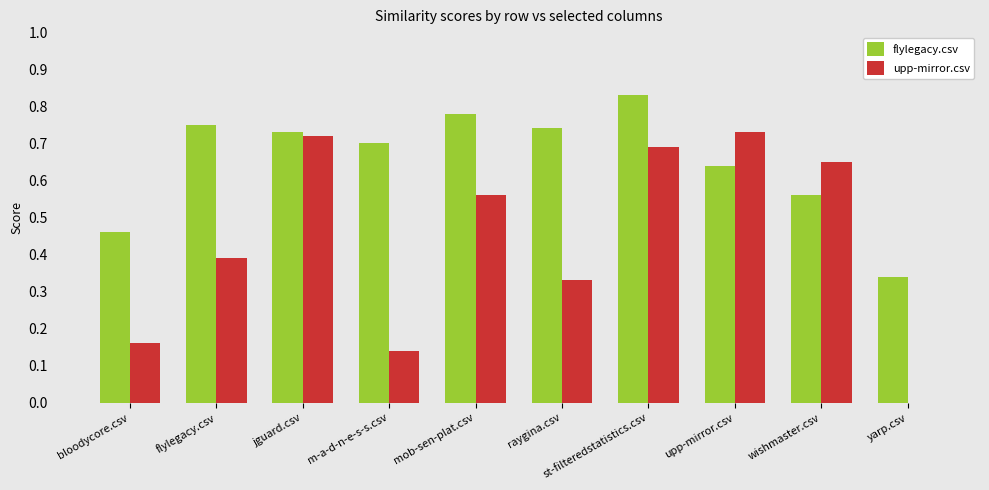

At which category is the sum across all series the highest?

st-filteredstatistics.csv